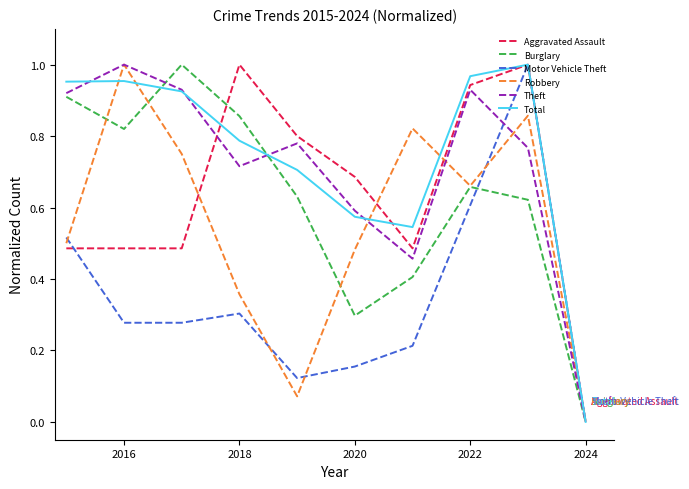

What are all the series names shown in the legend?

Aggravated Assault, Burglary, Motor Vehicle Theft, Robbery, Theft, Total